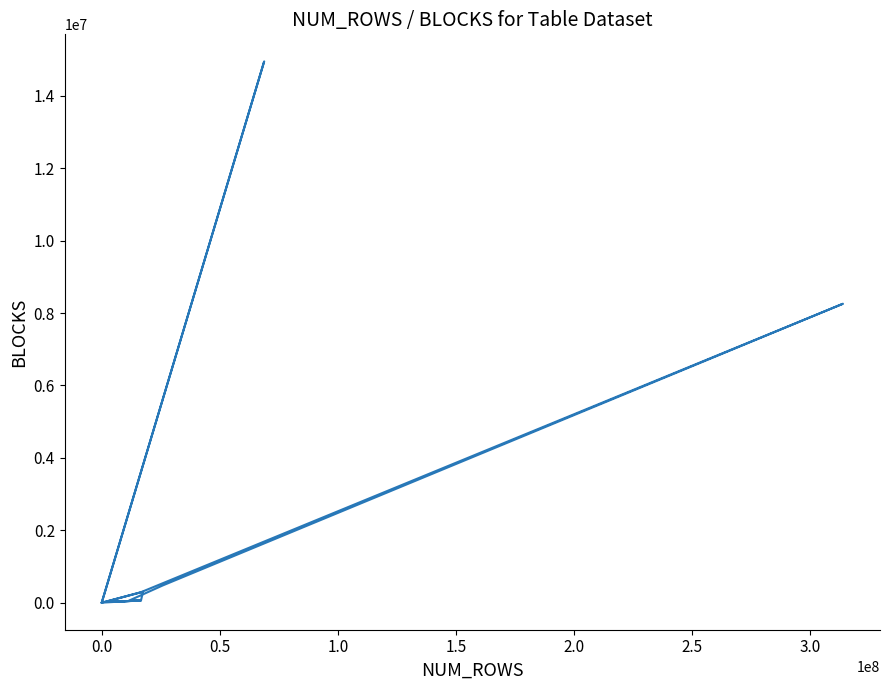

What is the value of the 15th point from the left?

61097